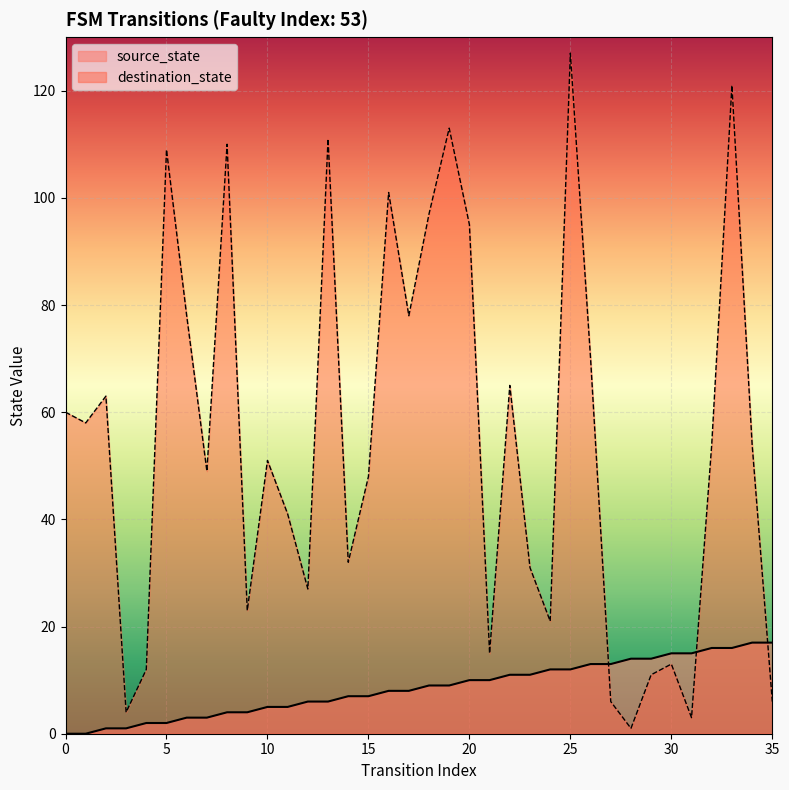

Reading right to left, transcribe all the data shown in this chart.

source_state: 17	17	16	16	15	15	14	14	13	13	12	12	11	11	10	10	9	9	8	8	7	7	6	6	5	5	4	4	3	3	2	2	1	1	0	0
destination_state: 6	54	121	54	3	13	11	1	6	70	127	21	31	65	15	95	113	97	78	101	48	32	111	27	41	51	23	110	49	78	109	12	4	63	58	60